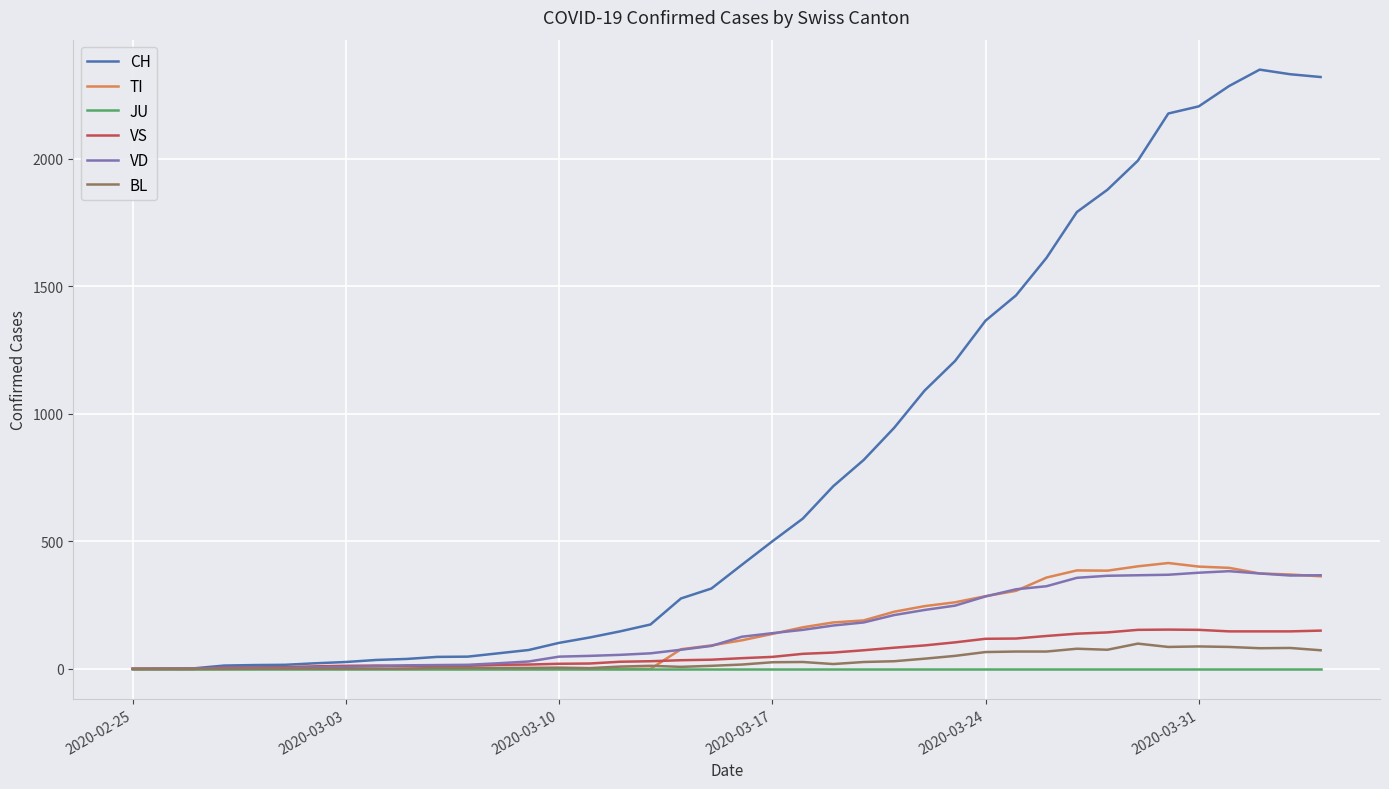

What is the maximum value for VS?

154